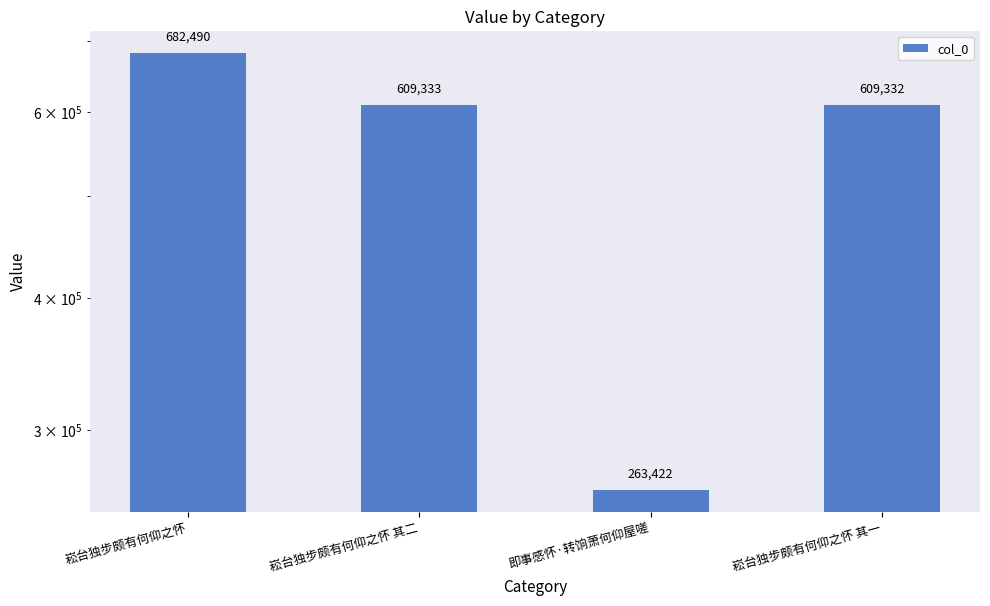

Read the value at 崧台独步颇有何仰之怀.

682490